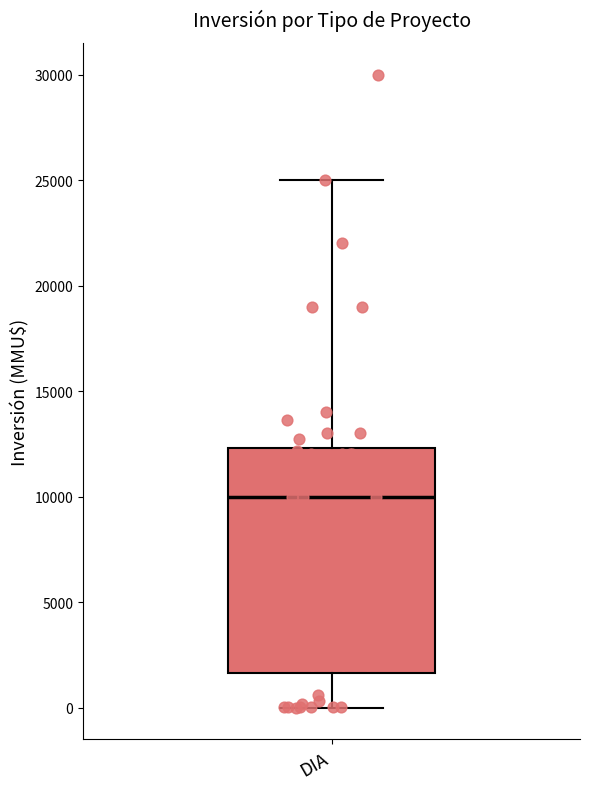

Read this box plot against the y-axis: the position of the median line, the range covered by the box, and the ends of both whiskers. The values are not printed on the chart, so give them approximately, as read against the axis.

median 10000, box 1500 to 12500, whiskers 0 to 25000